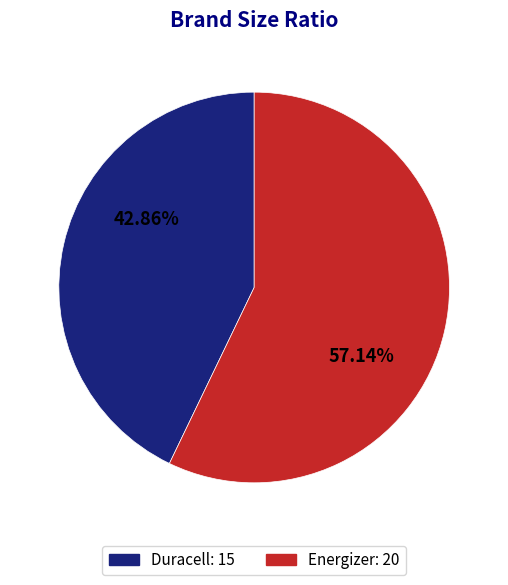

What percentage is the Energizer slice, to the nearest percent?

57%